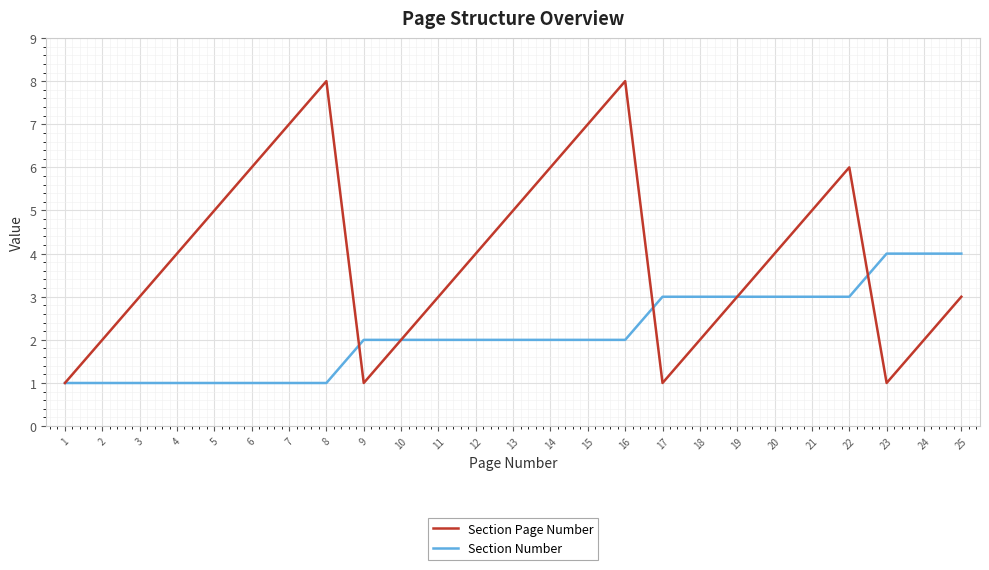

List the series in order of their overall mean, highest first.

Section Page Number, Section Number